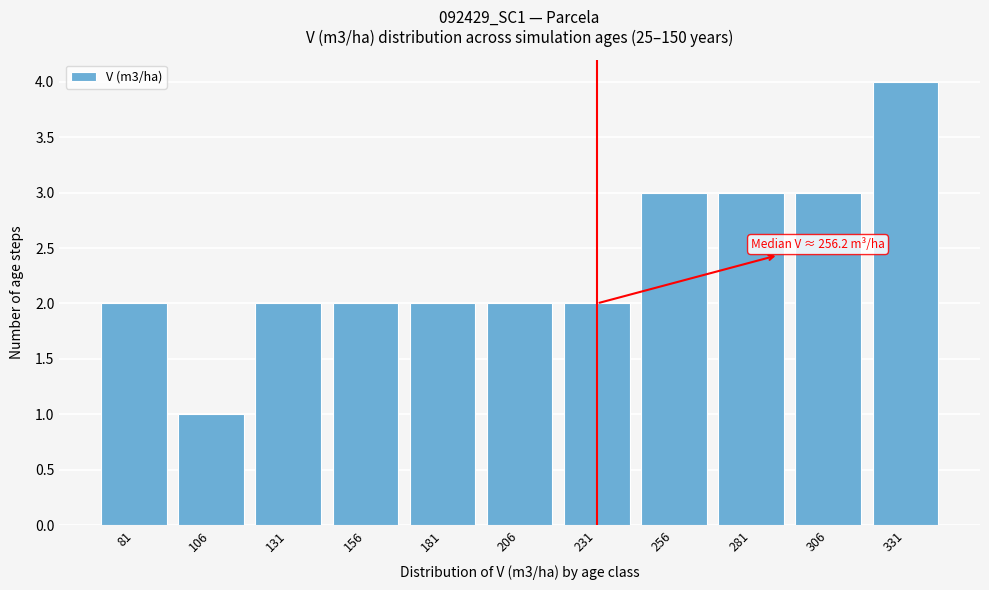

Reading right to left, what are all the values shown in this chart?

4	3	3	3	2	2	2	2	2	1	2